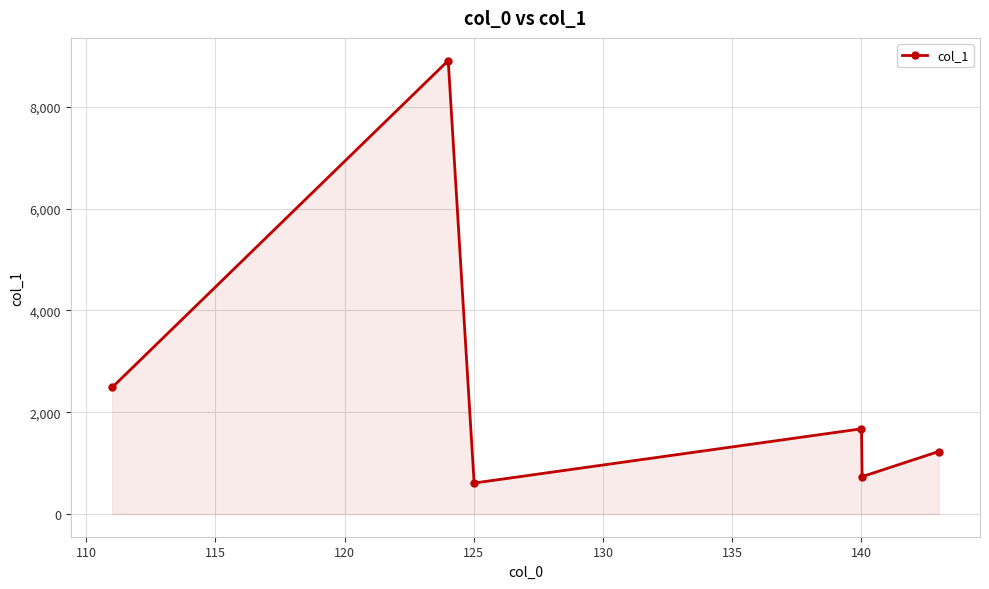

True or false: the data has more than 2 interior local peaks.

False